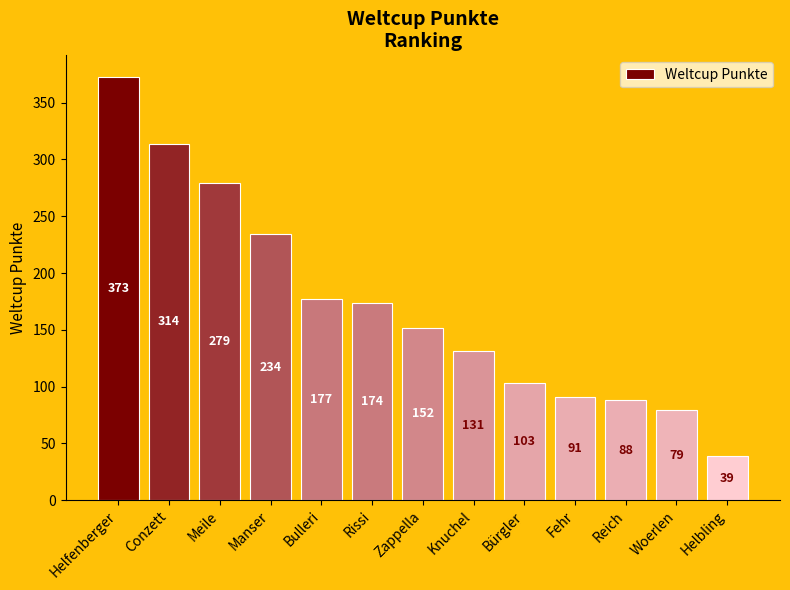

Is it true that the value at Conzett is 195?

False